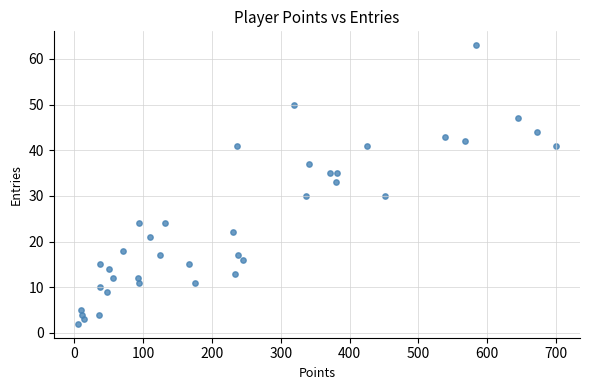

What Y value in the scatter plot is closest to 32?

33